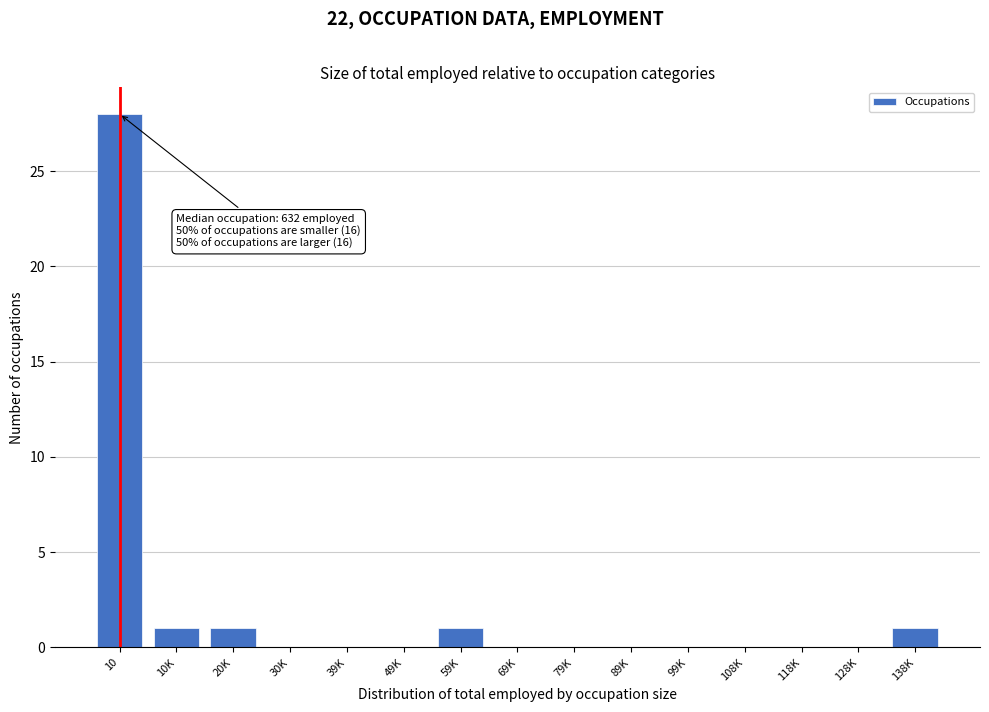

Reading right to left, extract all data points from this chart.

138K=1	128K=0	118K=0	108K=0	99K=0	89K=0	79K=0	69K=0	59K=1	49K=0	39K=0	30K=0	20K=1	10K=1	10=28